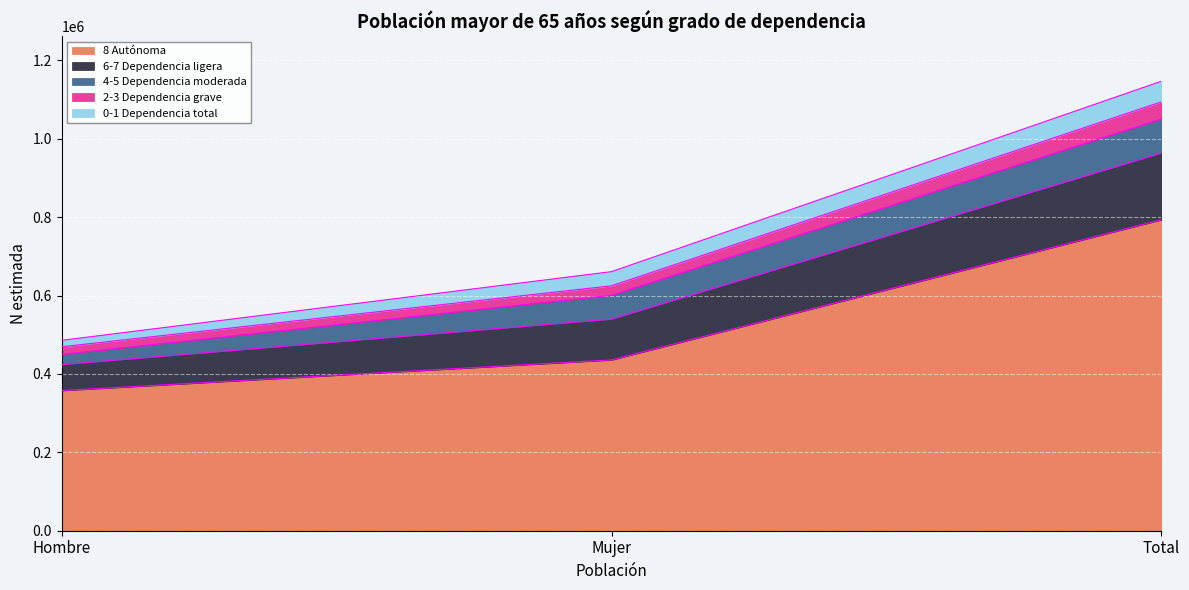

What is the label of the 1st point from the right?

Total